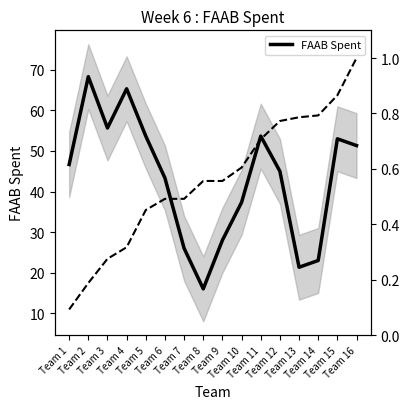

What is the minimum value for FAAB Spent?

16.0